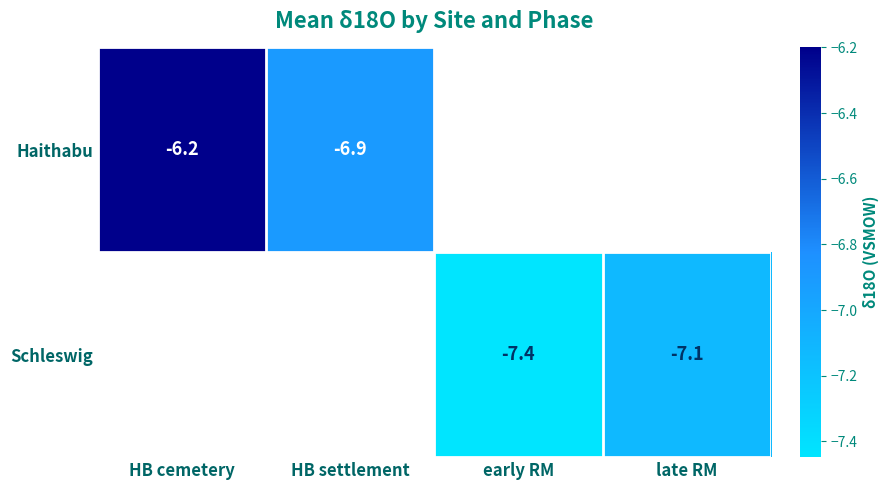

Which label corresponds to the smallest value in the chart?

early RM